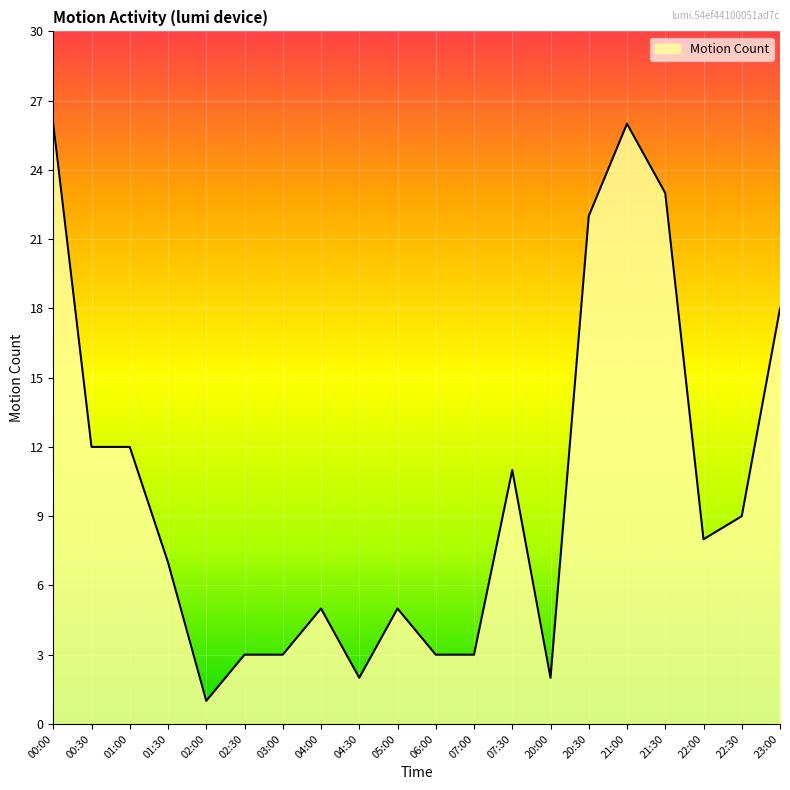

True or false: the data shows 18 at 01:00.

False